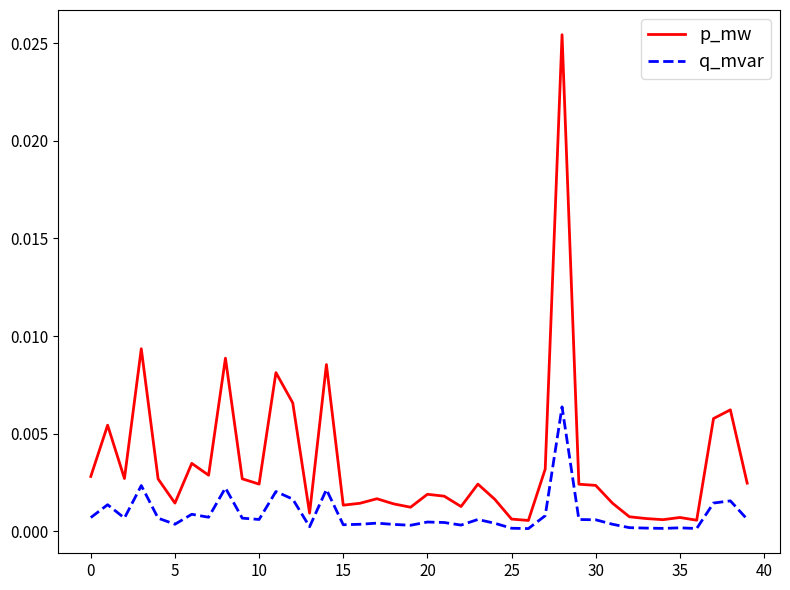

True or false: p_mw and q_mvar intersect in this chart.

False